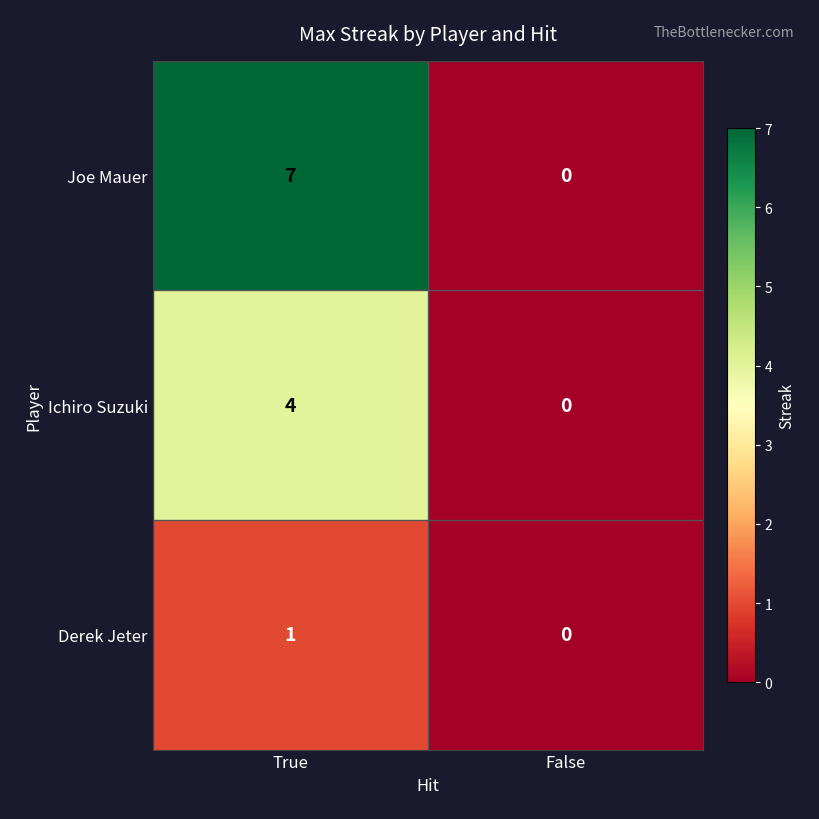

Which series has the widest spread of values?

Joe Mauer